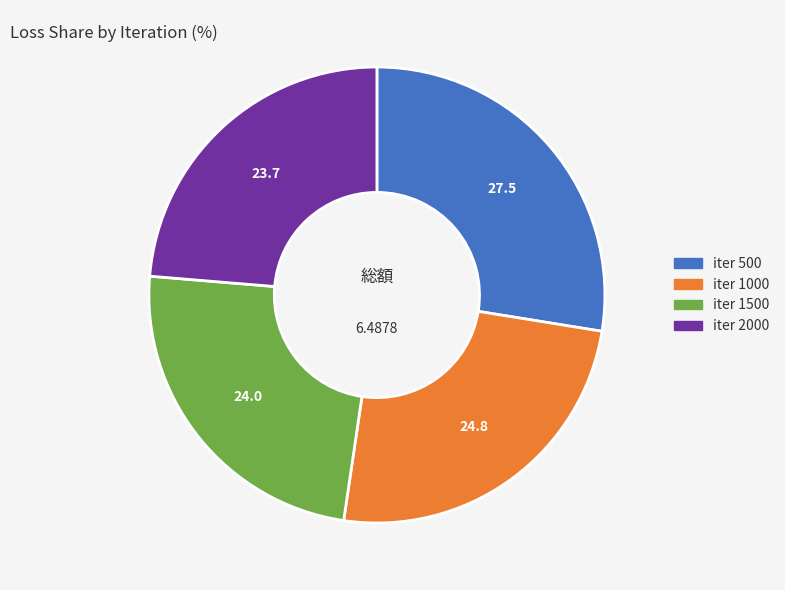

Does iter 1000 represent more than half of the total?

No